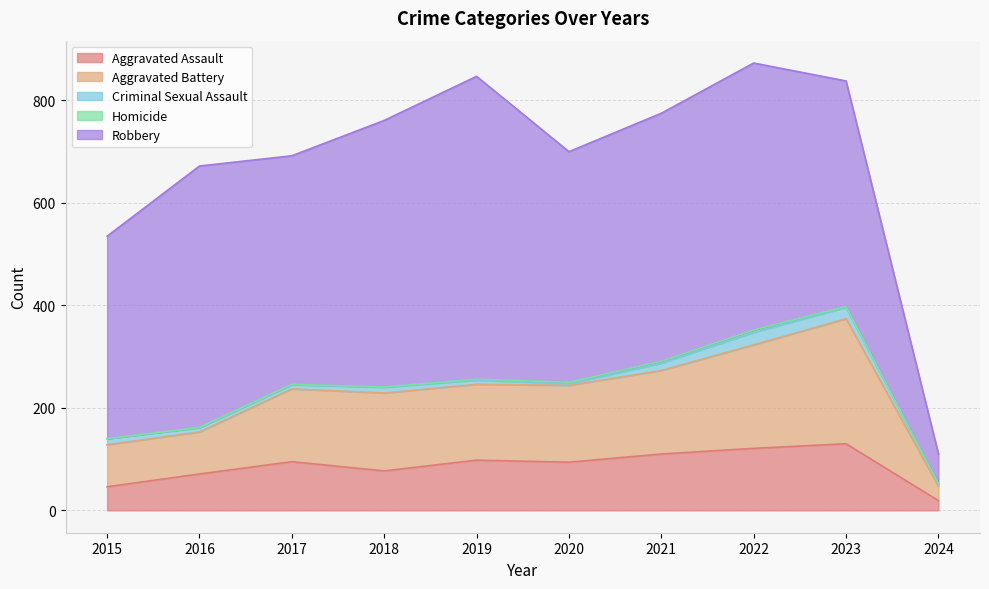

Count the number of data series in this chart.

5